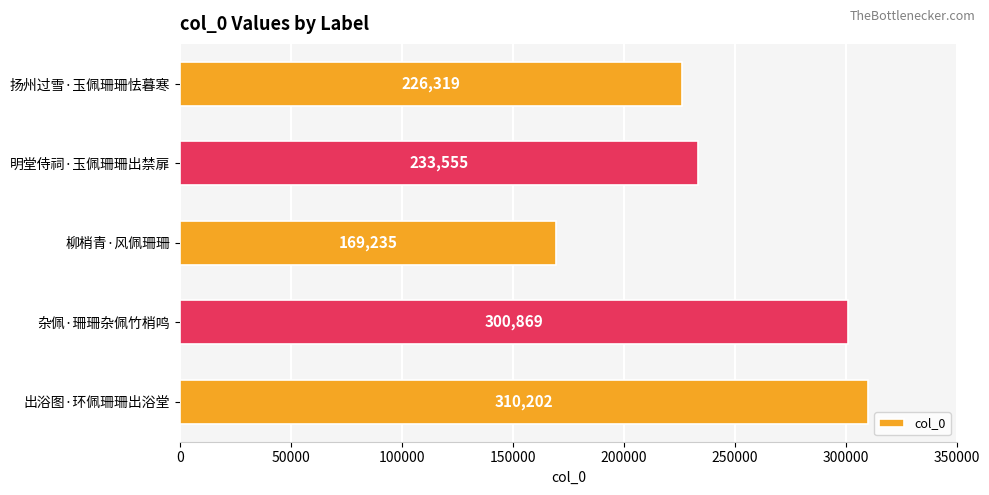

Which has a higher value, 明堂侍祠·玉佩珊珊出禁扉 or 出浴图·环佩珊珊出浴堂?

出浴图·环佩珊珊出浴堂